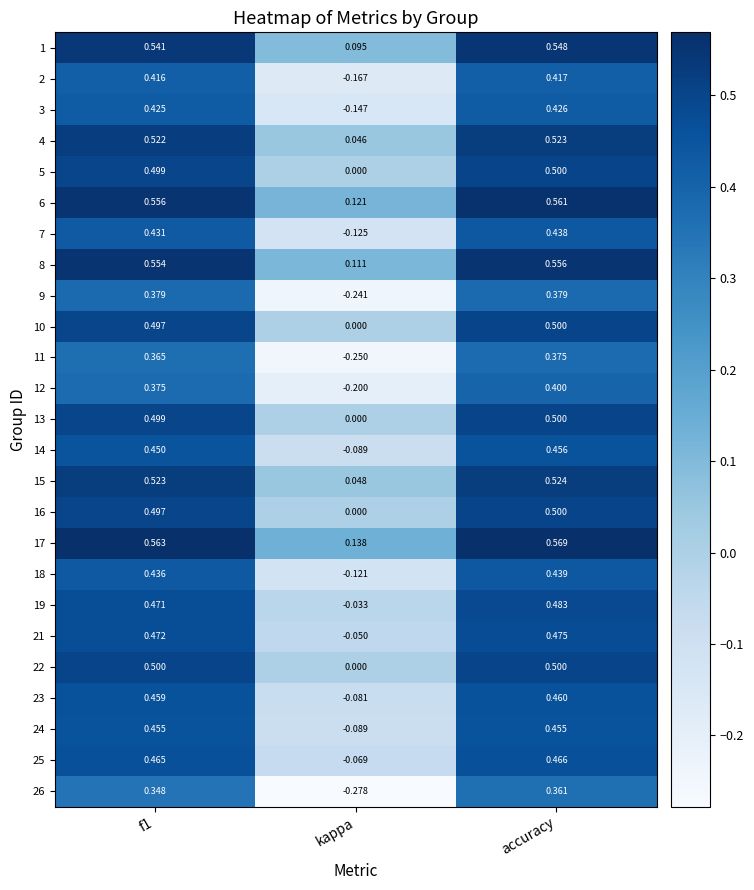

At which category does the chart reach its peak across all series?

accuracy